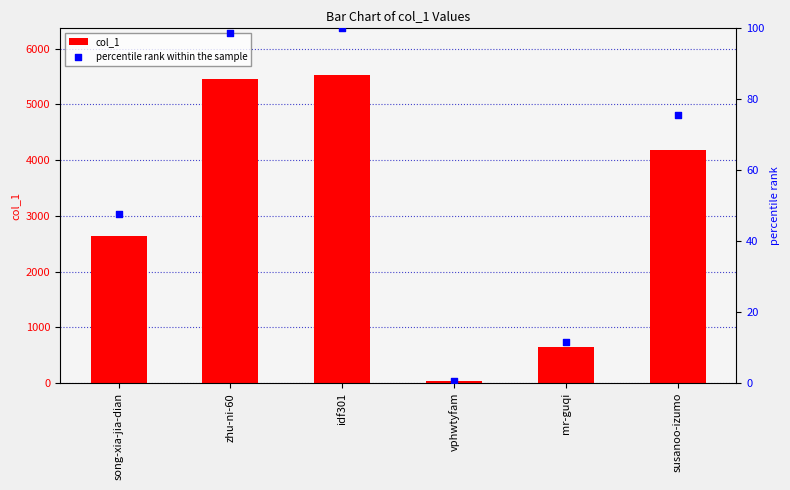

What is the total value across all series at mr-guqi?

655.6